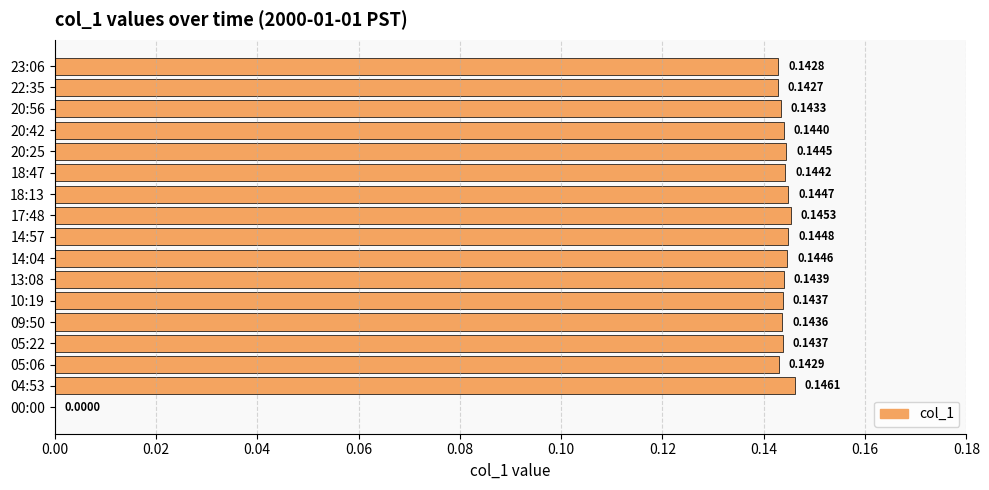

Which label corresponds to the largest value in the chart?

04:53